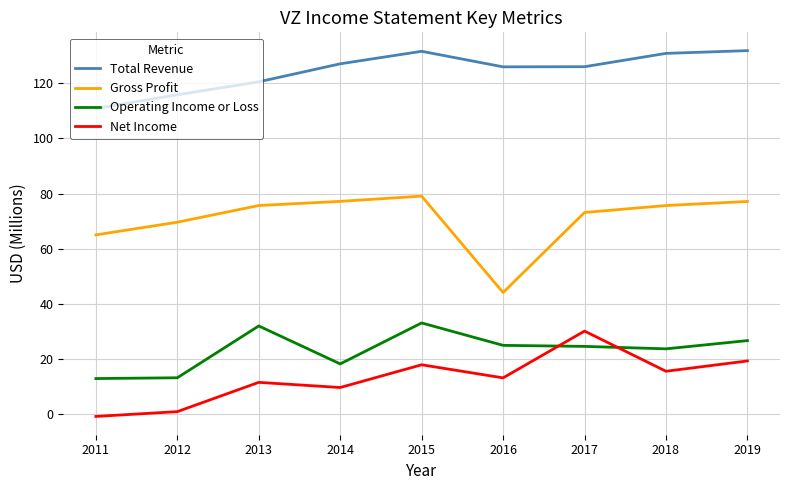

In Net Income, how many points are lower than both neighbors (excluding endpoints)?

3